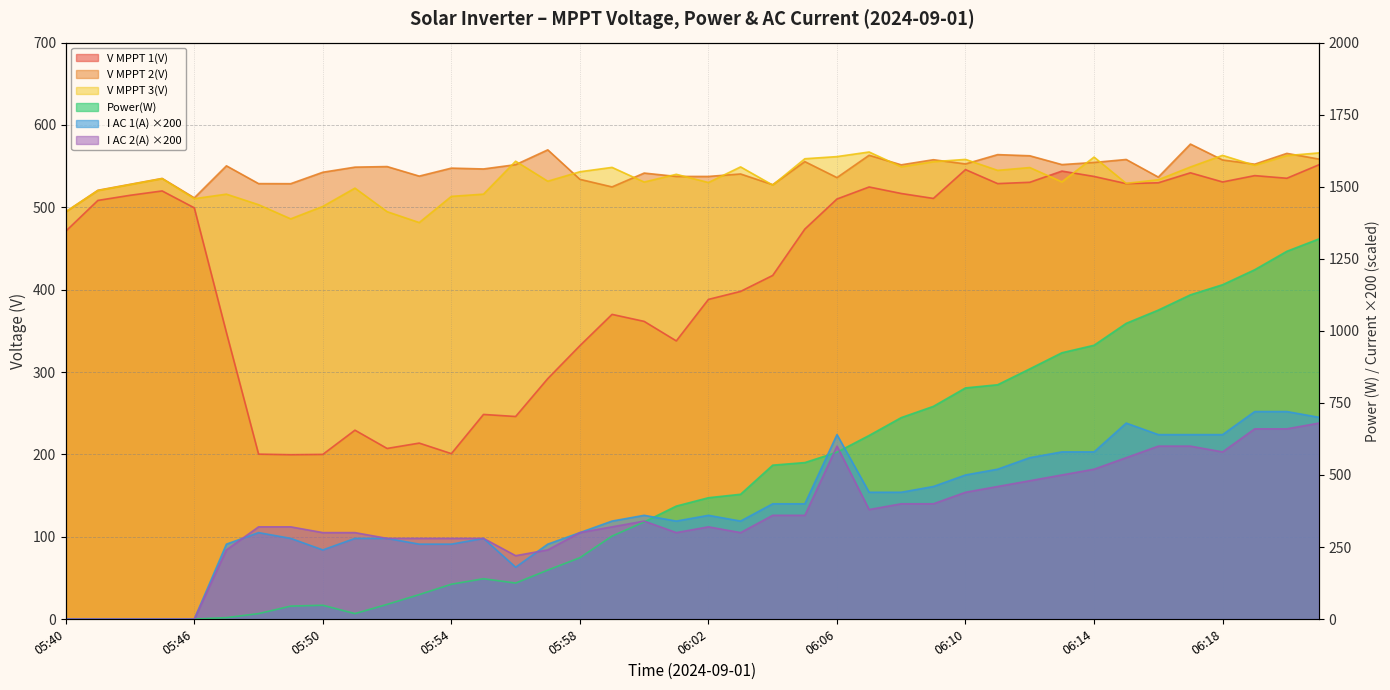

Which series has the largest range (max minus min)?

Power(W)